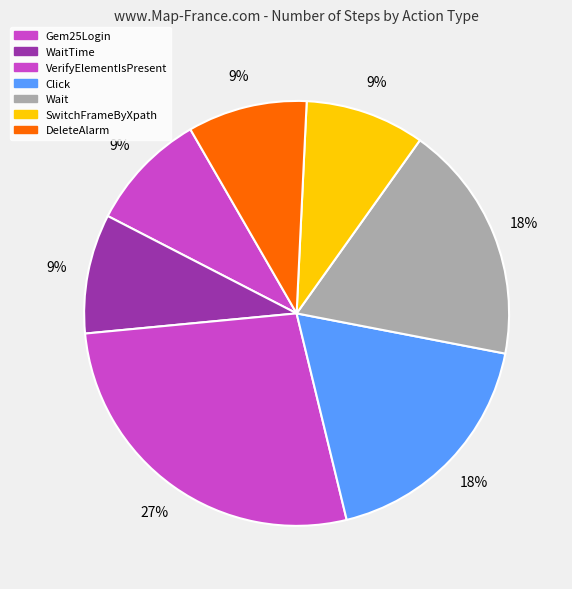

The Click slice represents 18% of the pie. True or false?

False